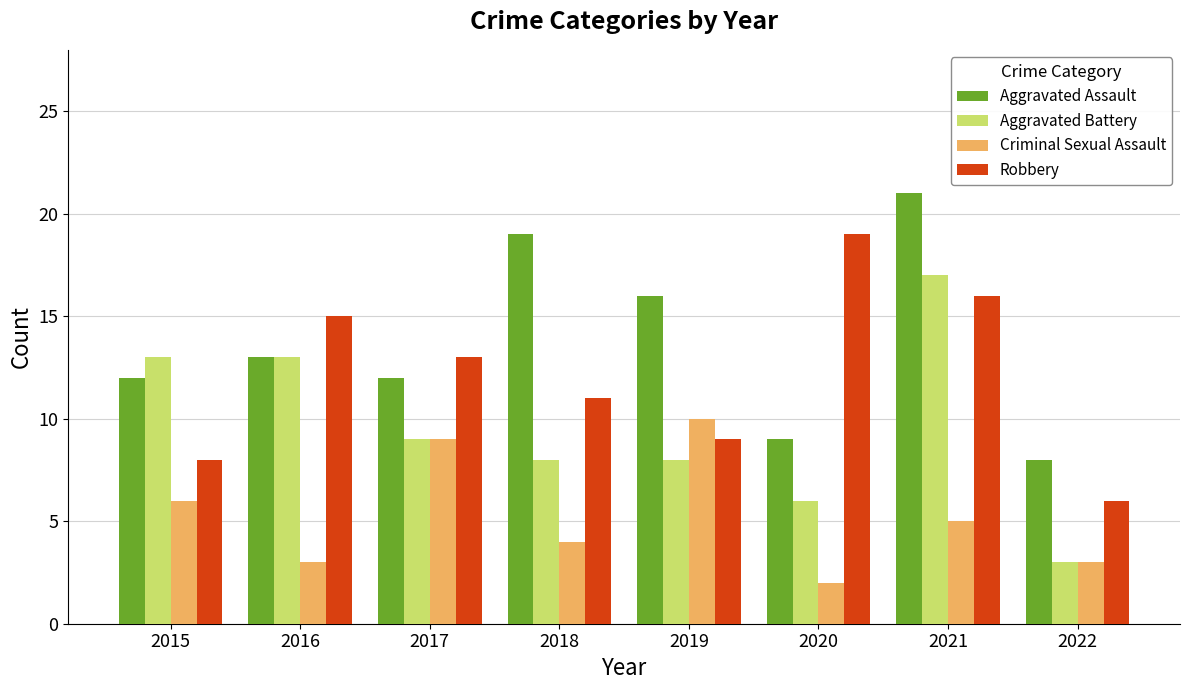

What is the highest value of the Robbery series?

19